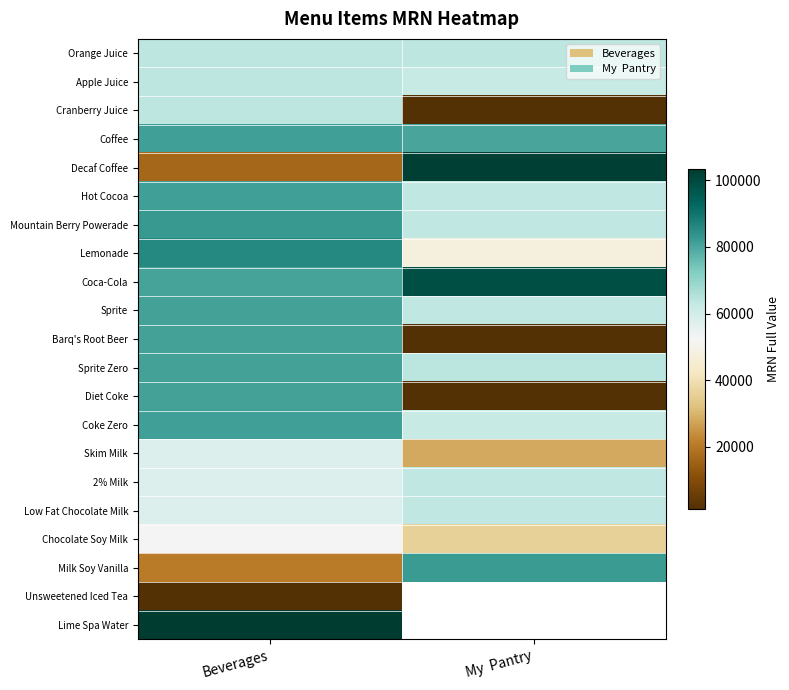

The Coca-Cola series shows 152317.7 at My Pantry. True or false?

False